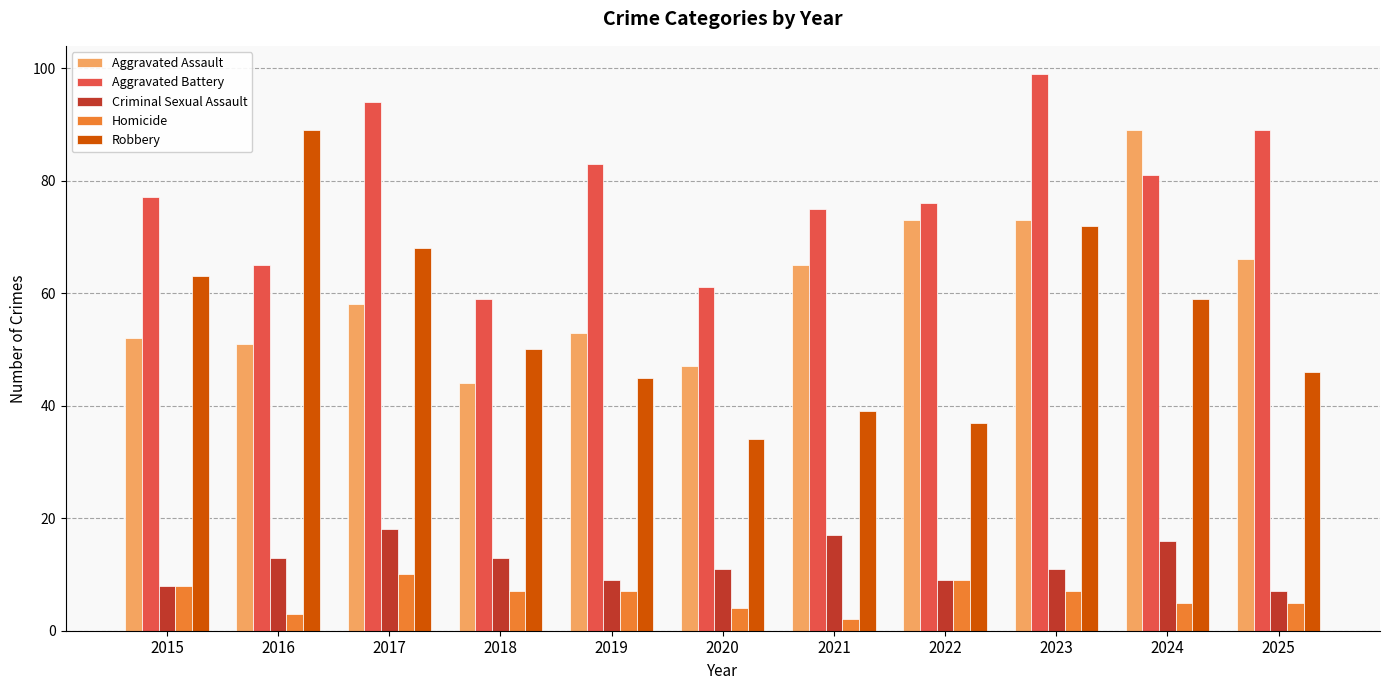

Read the Criminal Sexual Assault value at 2017.

18